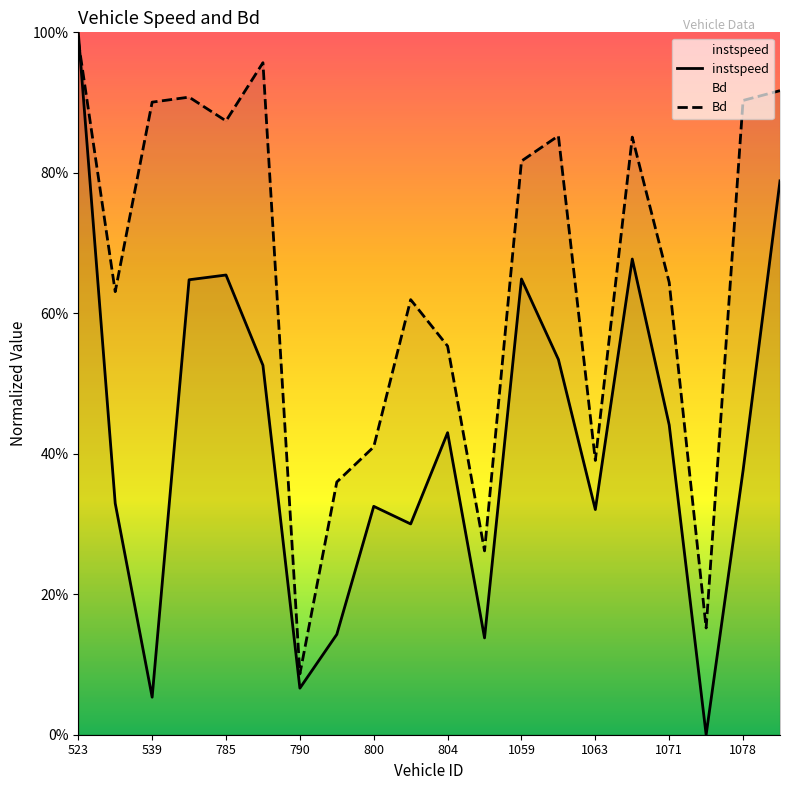

How many times do Bd and instspeed cross each other?

1